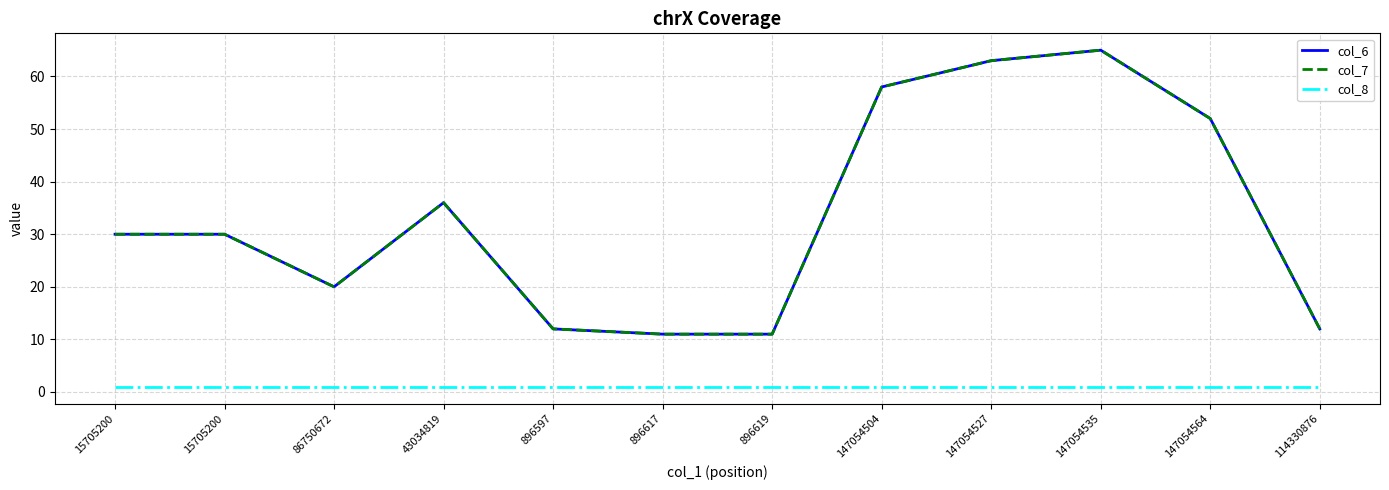

What is the minimum value for col_6?

11